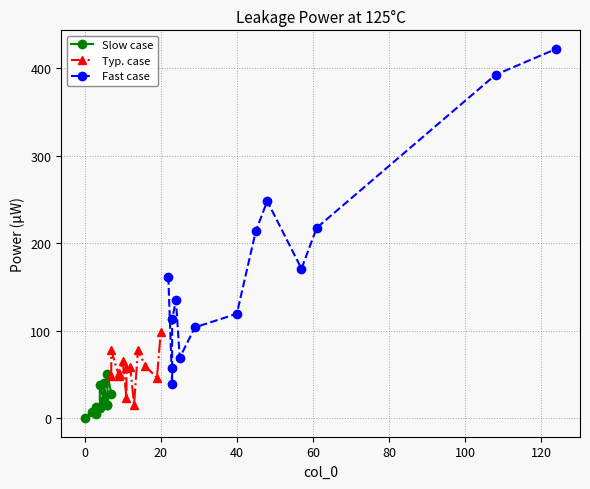

What is the change in value from 31 to 33?

-28.9